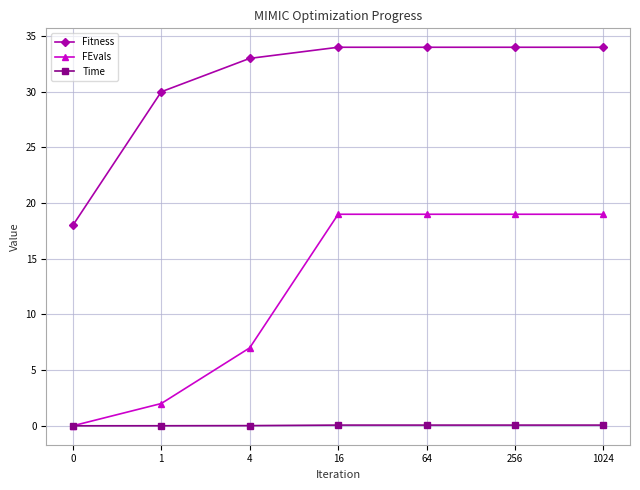

How many data points in FEvals are less than 19?

3